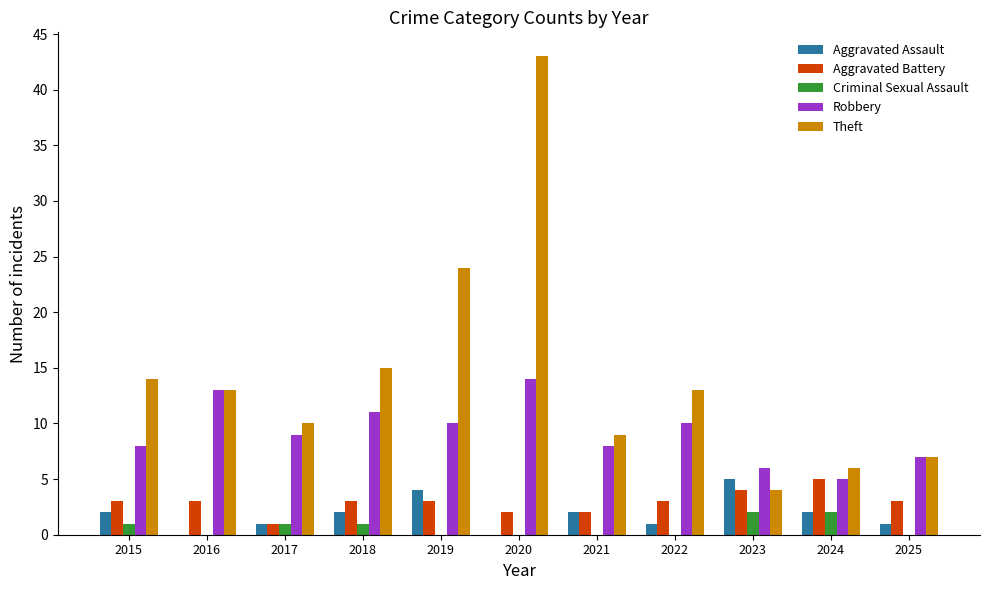

Reading right to left, extract all data points from this chart.

Aggravated Assault: 2025=1	2024=2	2023=5	2022=1	2021=2	2020=0	2019=4	2018=2	2017=1	2016=0	2015=2
Aggravated Battery: 2025=3	2024=5	2023=4	2022=3	2021=2	2020=2	2019=3	2018=3	2017=1	2016=3	2015=3
Criminal Sexual Assault: 2025=0	2024=2	2023=2	2022=0	2021=0	2020=0	2019=0	2018=1	2017=1	2016=0	2015=1
Robbery: 2025=7	2024=5	2023=6	2022=10	2021=8	2020=14	2019=10	2018=11	2017=9	2016=13	2015=8
Theft: 2025=7	2024=6	2023=4	2022=13	2021=9	2020=43	2019=24	2018=15	2017=10	2016=13	2015=14